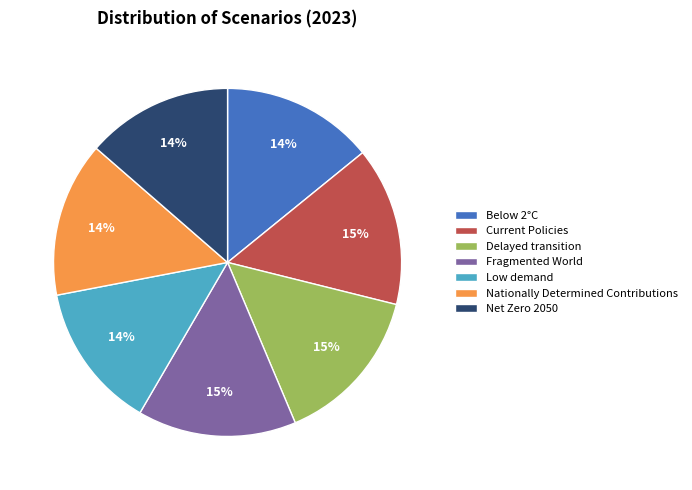

Is the sum of Below 2°C and Current Policies greater than half?

No